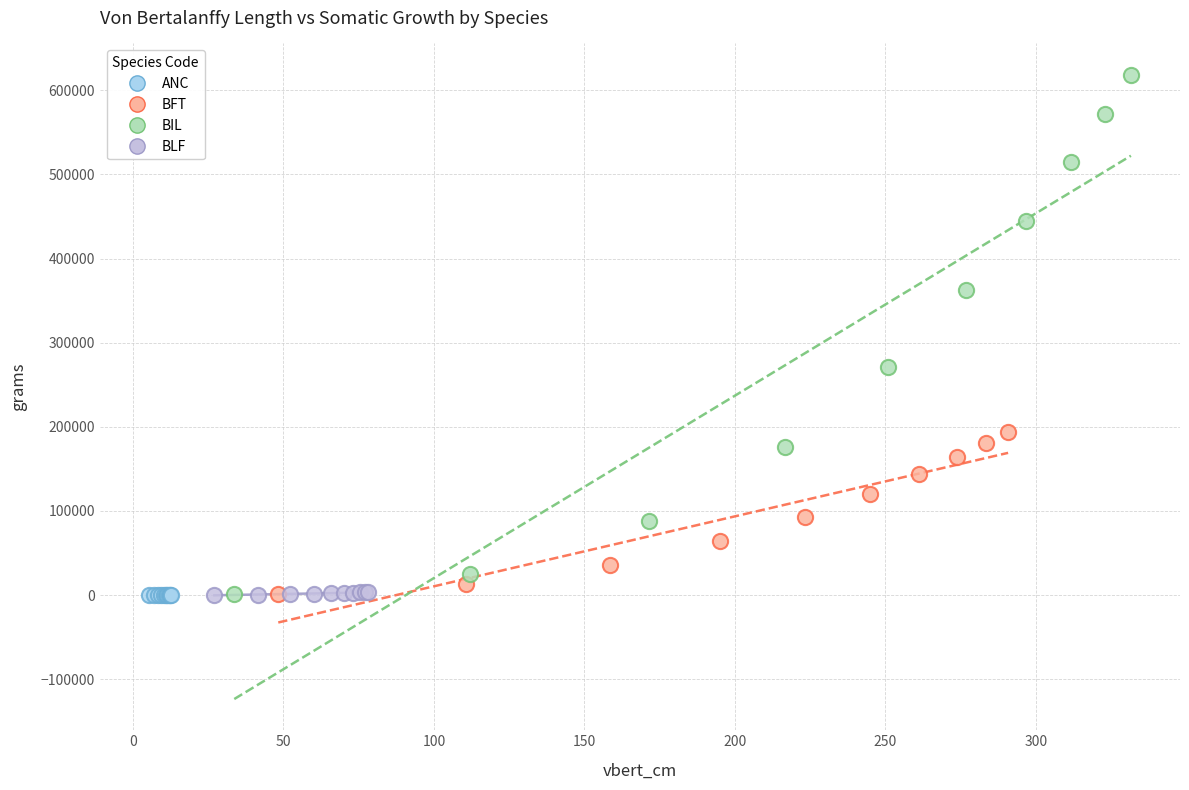

Which series has the largest Y range (max minus min)?

BIL